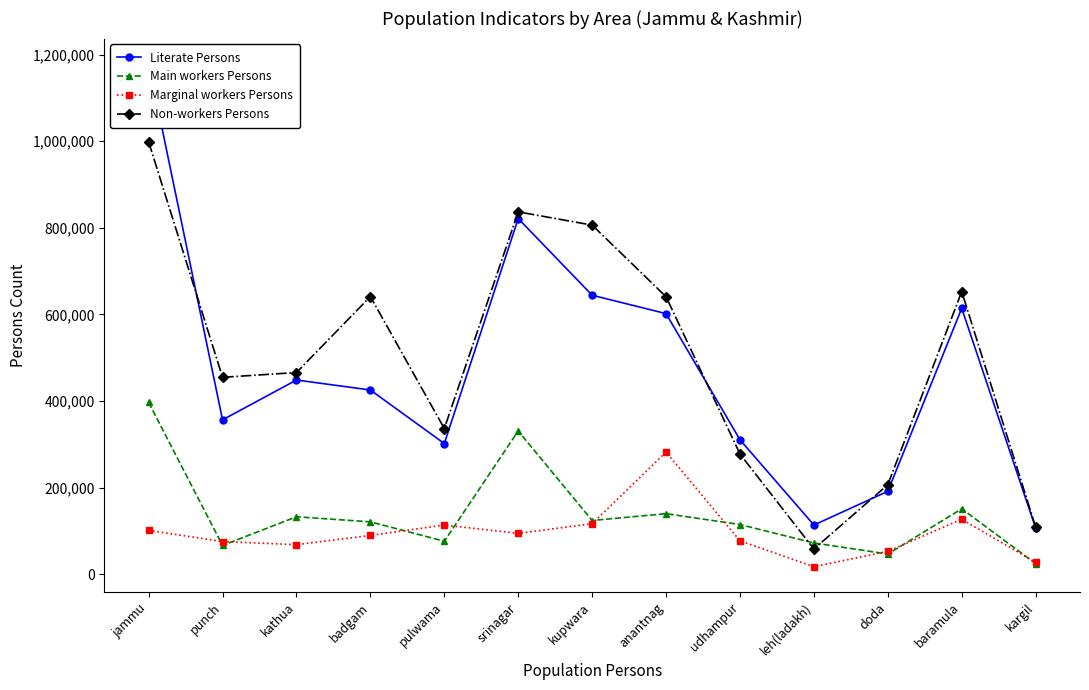

At which label does Literate Persons first exceed 425362?

jammu